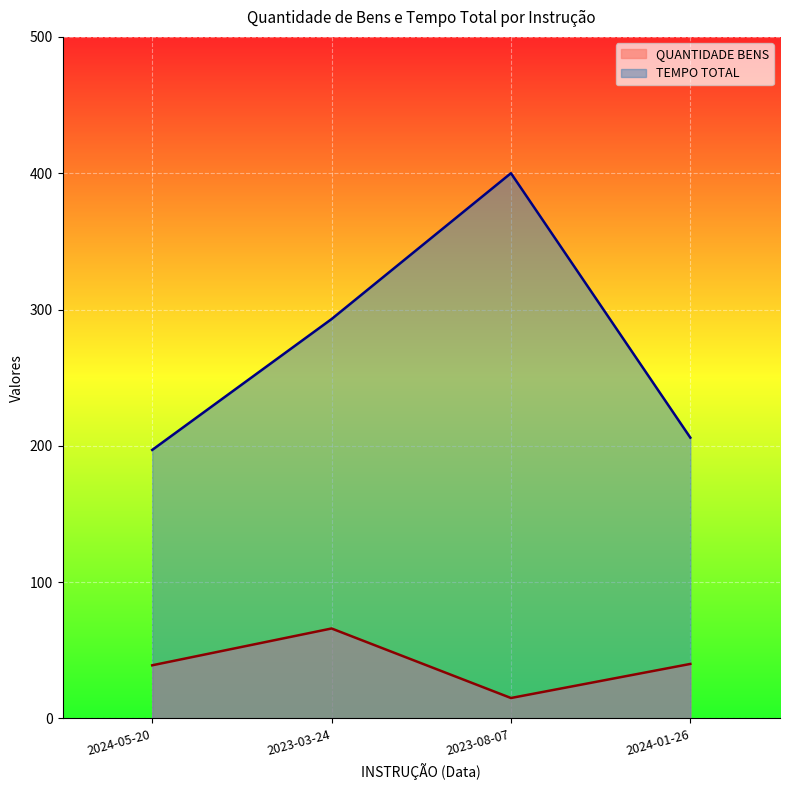

The TEMPO TOTAL series shows 400 at 2023-08-07. True or false?

True